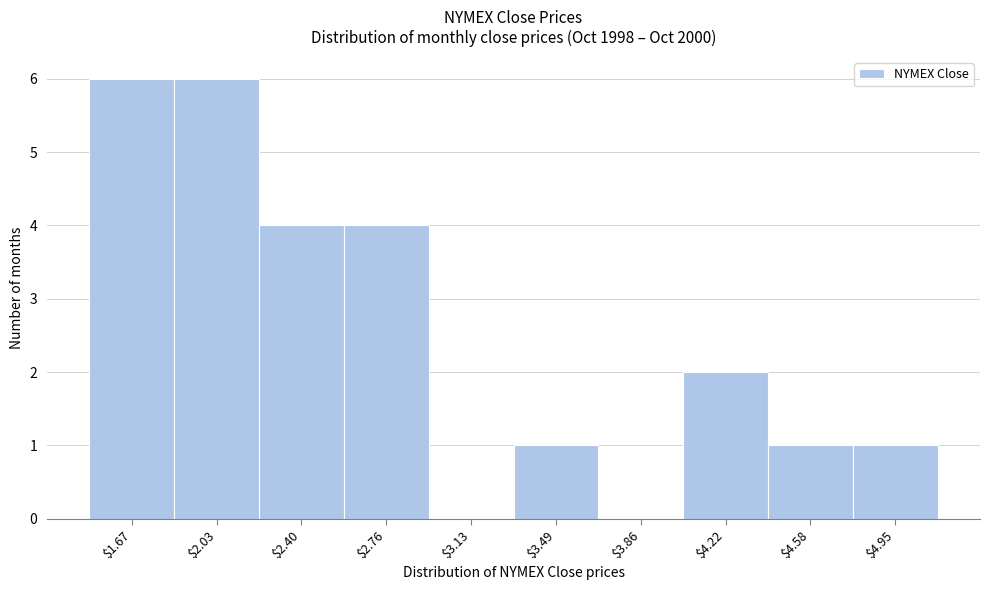

Read the value at $1.67.

6